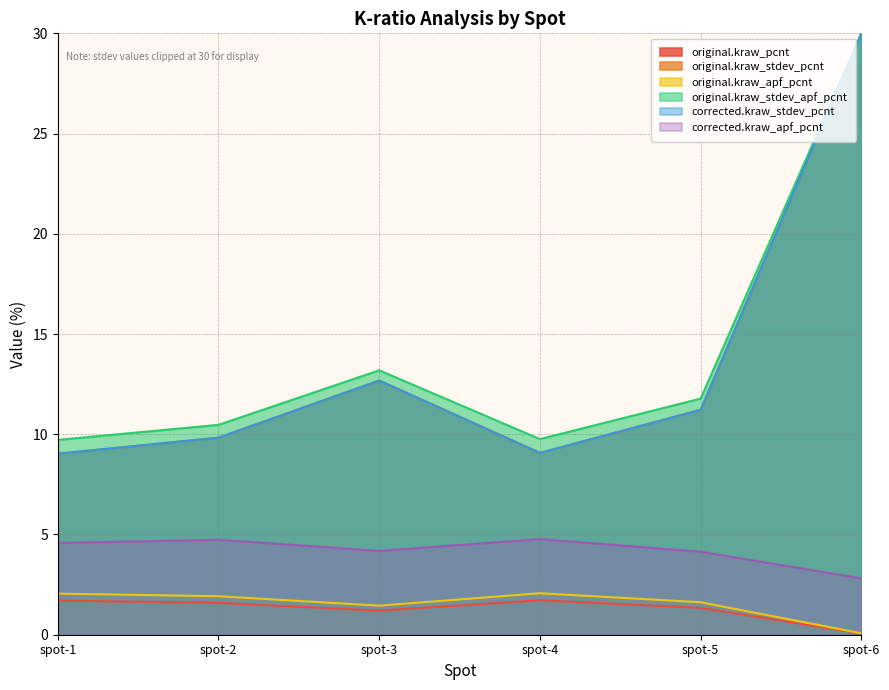

What is the sum of all corrected.kraw_stdev_pcnt values?

81.8